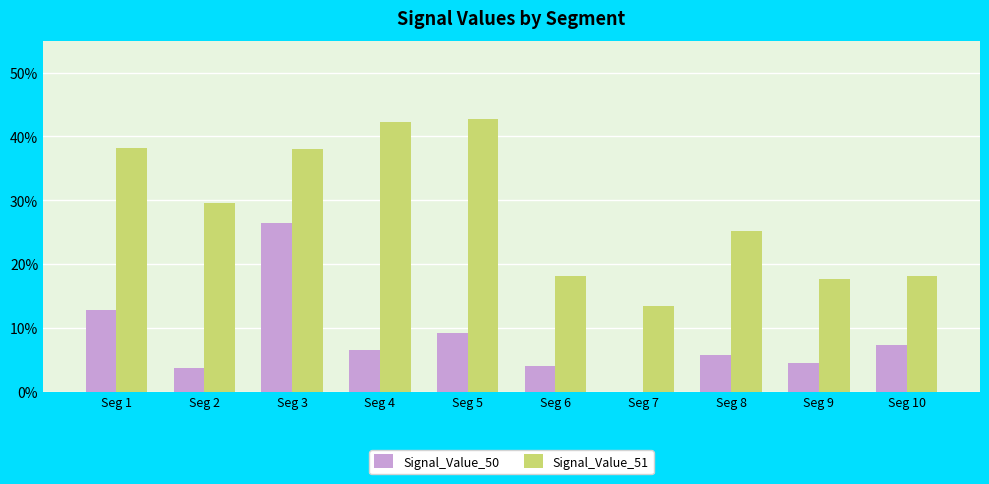

Rank the series by their average value, from highest to lowest.

Signal_Value_51, Signal_Value_50